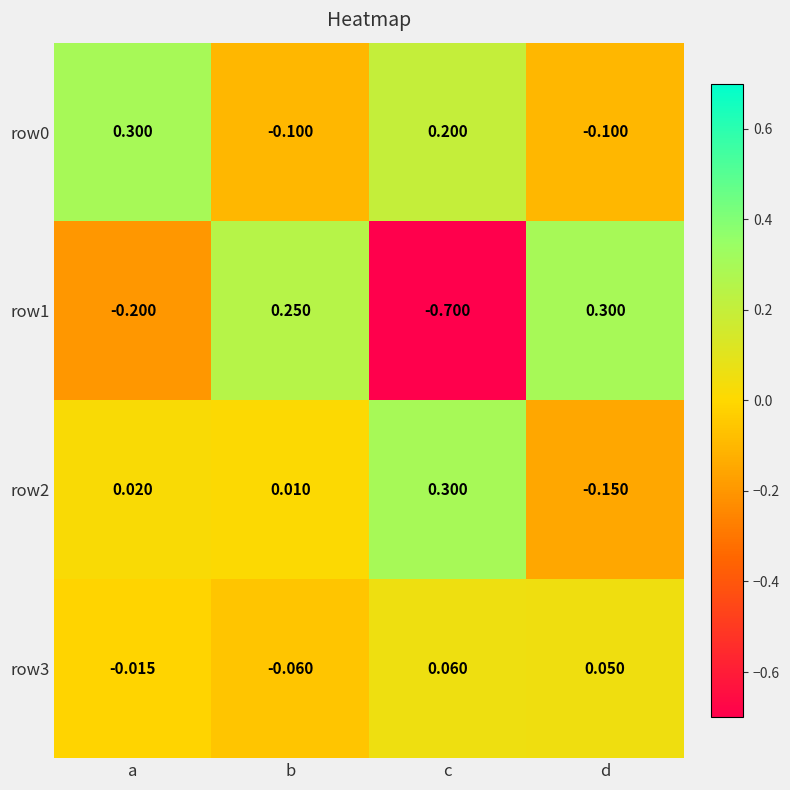

At which label does row2 first exceed 0?

a